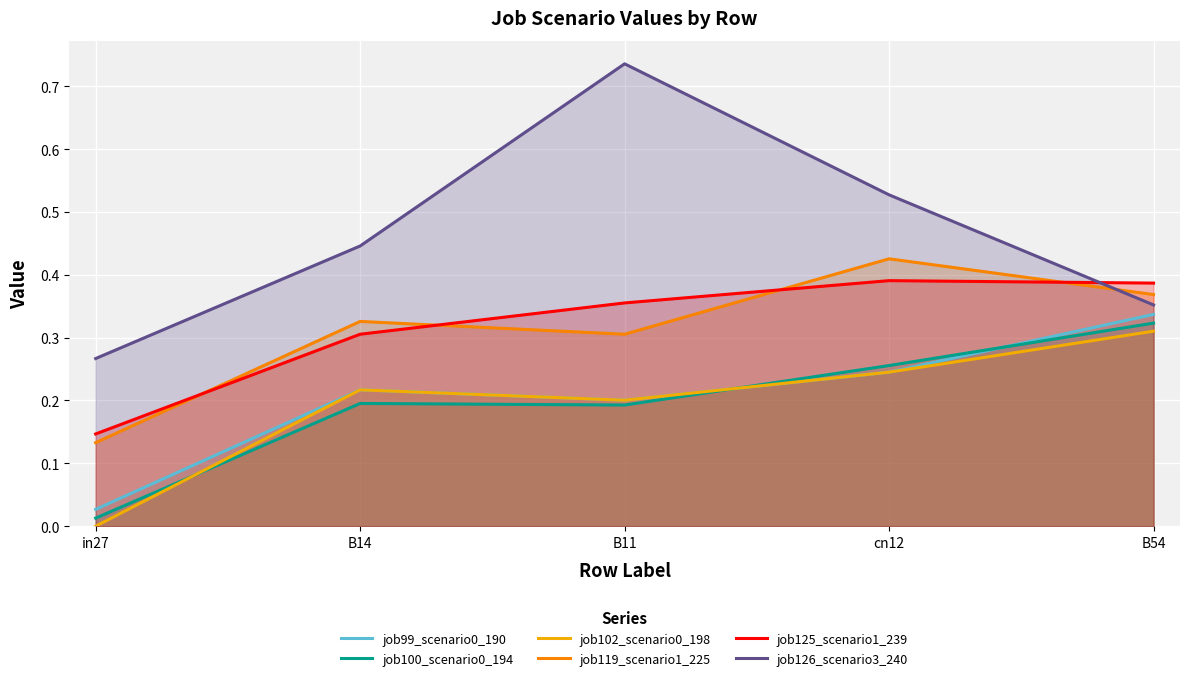

What is the total value across all series at in27?

0.6